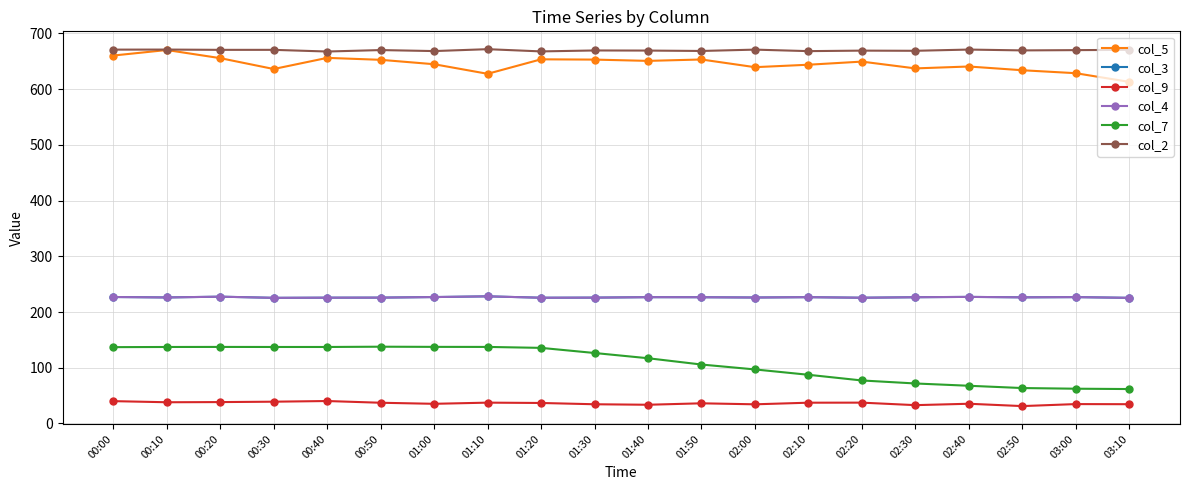

Reading right to left, extract all data points from this chart.

col_5: 03:10=613.1	03:00=628.7	02:50=634.0	02:40=640.7	02:30=637.3	02:20=649.5	02:10=643.9	02:00=639.5	01:50=653.3	01:40=650.8	01:30=653.1	01:20=653.6	01:10=627.6	01:00=644.8	00:50=652.7	00:40=656.2	00:30=636.2	00:20=655.7	00:10=670.3	00:00=660.4
col_3: 03:10=225.5	03:00=226.8	02:50=226.4	02:40=227.2	02:30=226.6	02:20=225.7	02:10=226.7	02:00=226.1	01:50=226.6	01:40=226.7	01:30=225.9	01:20=225.7	01:10=228.2	01:00=226.9	00:50=225.9	00:40=225.8	00:30=225.5	00:20=227.6	00:10=226.2	00:00=227.0
col_9: 03:10=34.6	03:00=34.8	02:50=31.2	02:40=35.4	02:30=32.9	02:20=37.4	02:10=37.3	02:00=34.4	01:50=36.2	01:40=33.6	01:30=34.5	01:20=36.8	01:10=37.4	01:00=35.3	00:50=37.2	00:40=40.3	00:30=39.1	00:20=38.4	00:10=38.1	00:00=40.1
col_4: 03:10=225.5	03:00=226.8	02:50=226.4	02:40=227.2	02:30=226.6	02:20=225.7	02:10=226.7	02:00=226.1	01:50=226.6	01:40=226.7	01:30=225.9	01:20=225.7	01:10=228.2	01:00=226.9	00:50=225.9	00:40=225.8	00:30=225.5	00:20=227.6	00:10=226.2	00:00=227.0
col_7: 03:10=61.8	03:00=62.4	02:50=63.6	02:40=67.7	02:30=71.8	02:20=77.2	02:10=87.4	02:00=97.0	01:50=105.8	01:40=117.1	01:30=126.5	01:20=135.7	01:10=137.4	01:00=137.5	00:50=137.8	00:40=137.3	00:30=137.3	00:20=137.4	00:10=137.3	00:00=137.0
col_2: 03:10=670.6	03:00=670.1	02:50=669.6	02:40=671.1	02:30=668.9	02:20=669.2	02:10=668.3	02:00=671.0	01:50=668.6	01:40=669.3	01:30=669.5	01:20=667.8	01:10=671.8	01:00=668.4	00:50=670.2	00:40=667.6	00:30=670.6	00:20=670.6	00:10=671.1	00:00=671.0